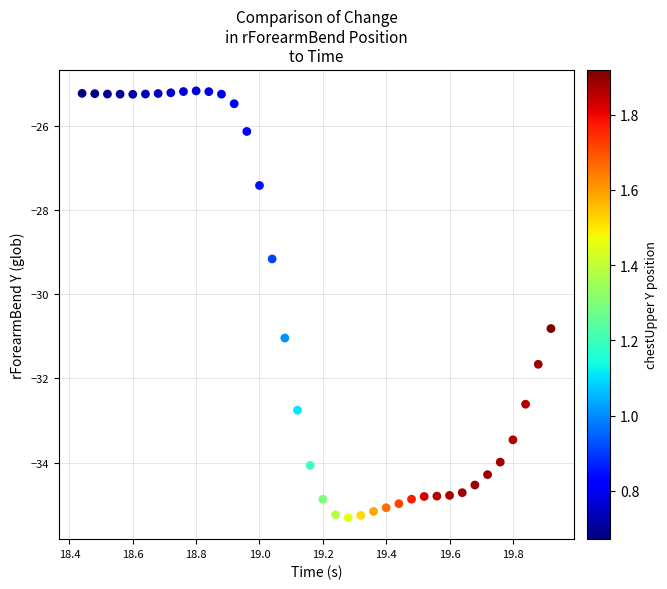

What is the range of Y values (max minus min)?

10.2